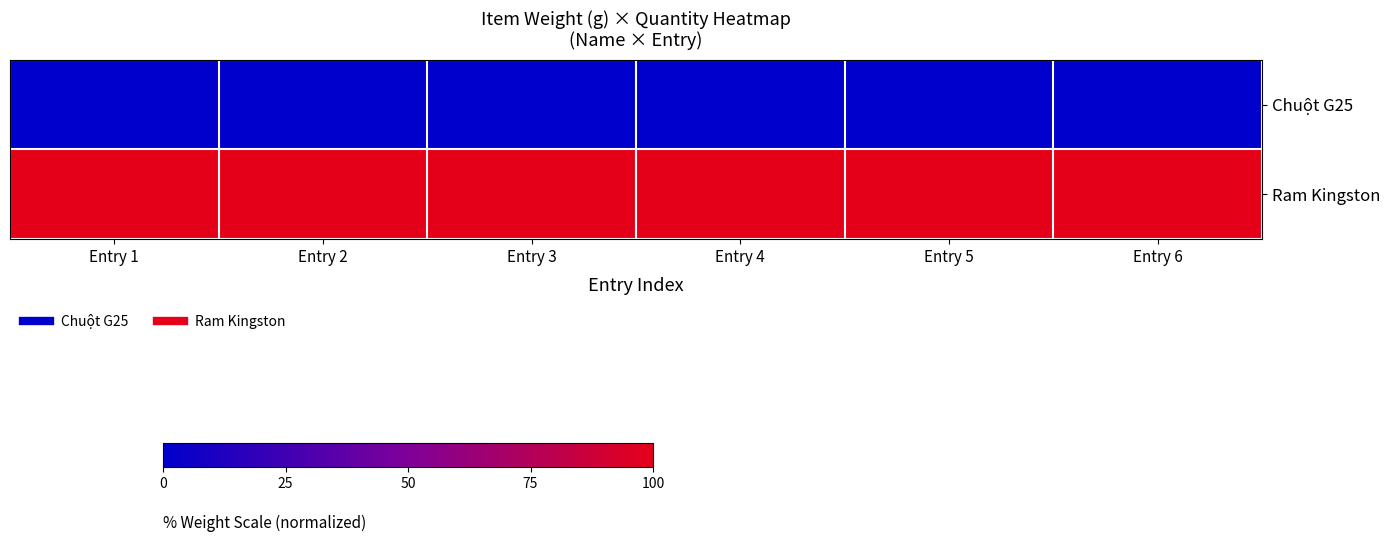

What is the spread (max minus min) of values at Entry 4?

100